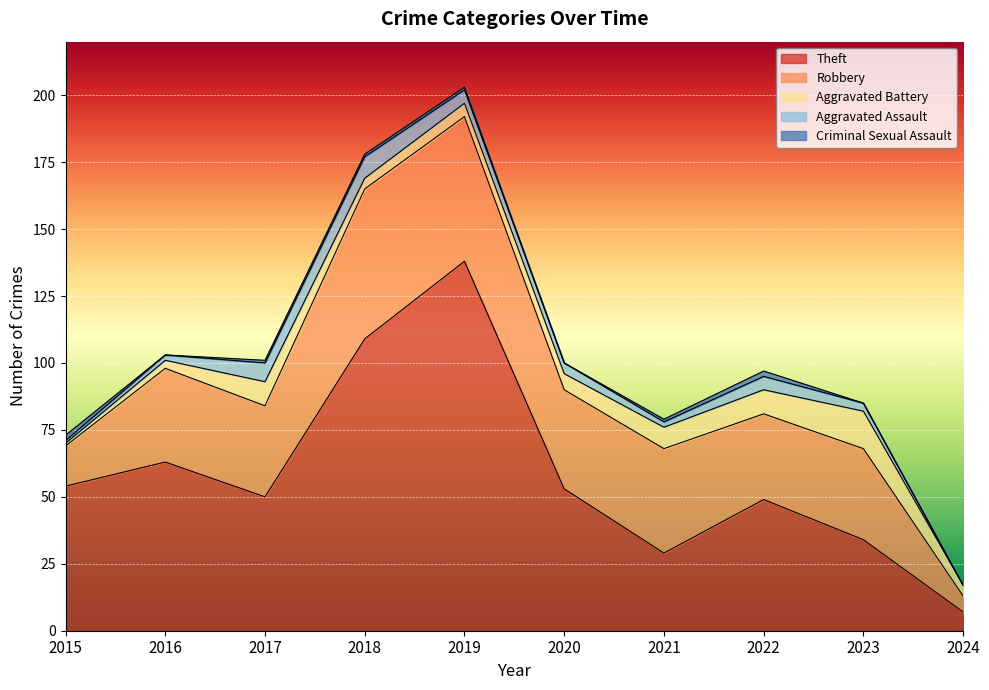

What is the difference between the maximum and minimum values in the Aggravated Battery series?

13